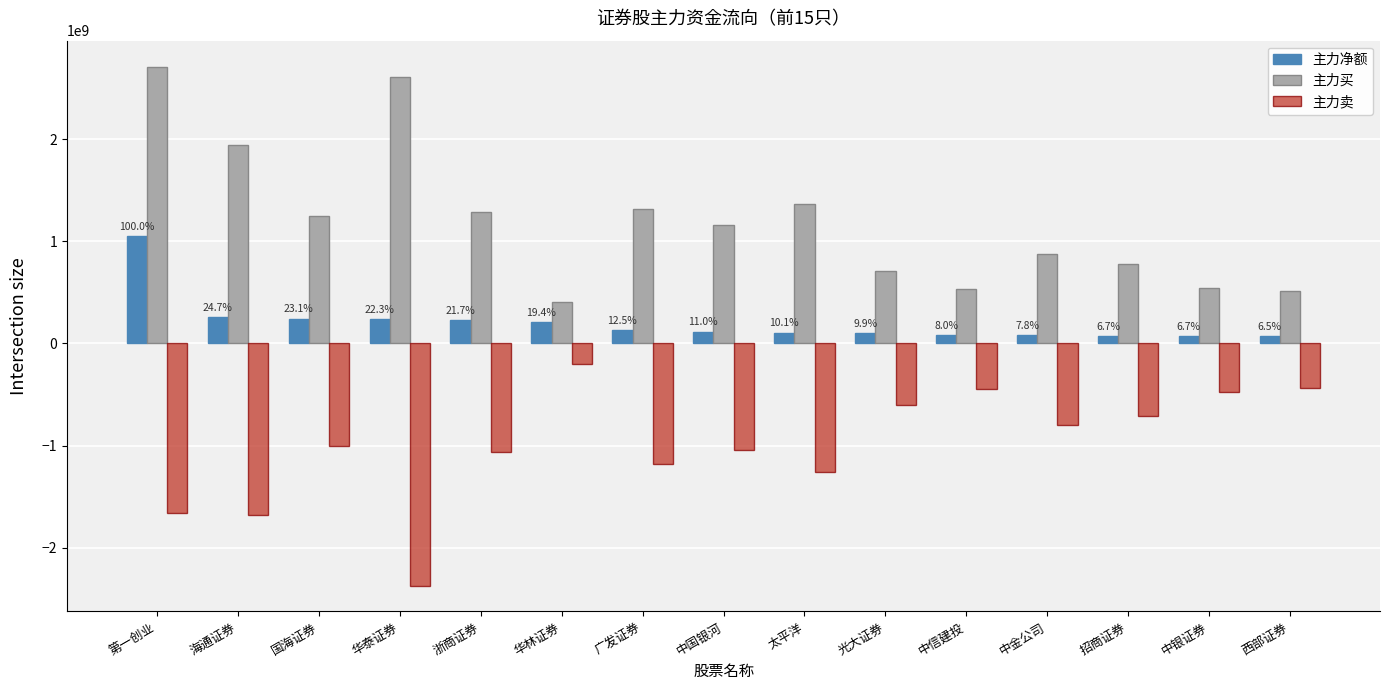

Count the number of categories in the chart.

15